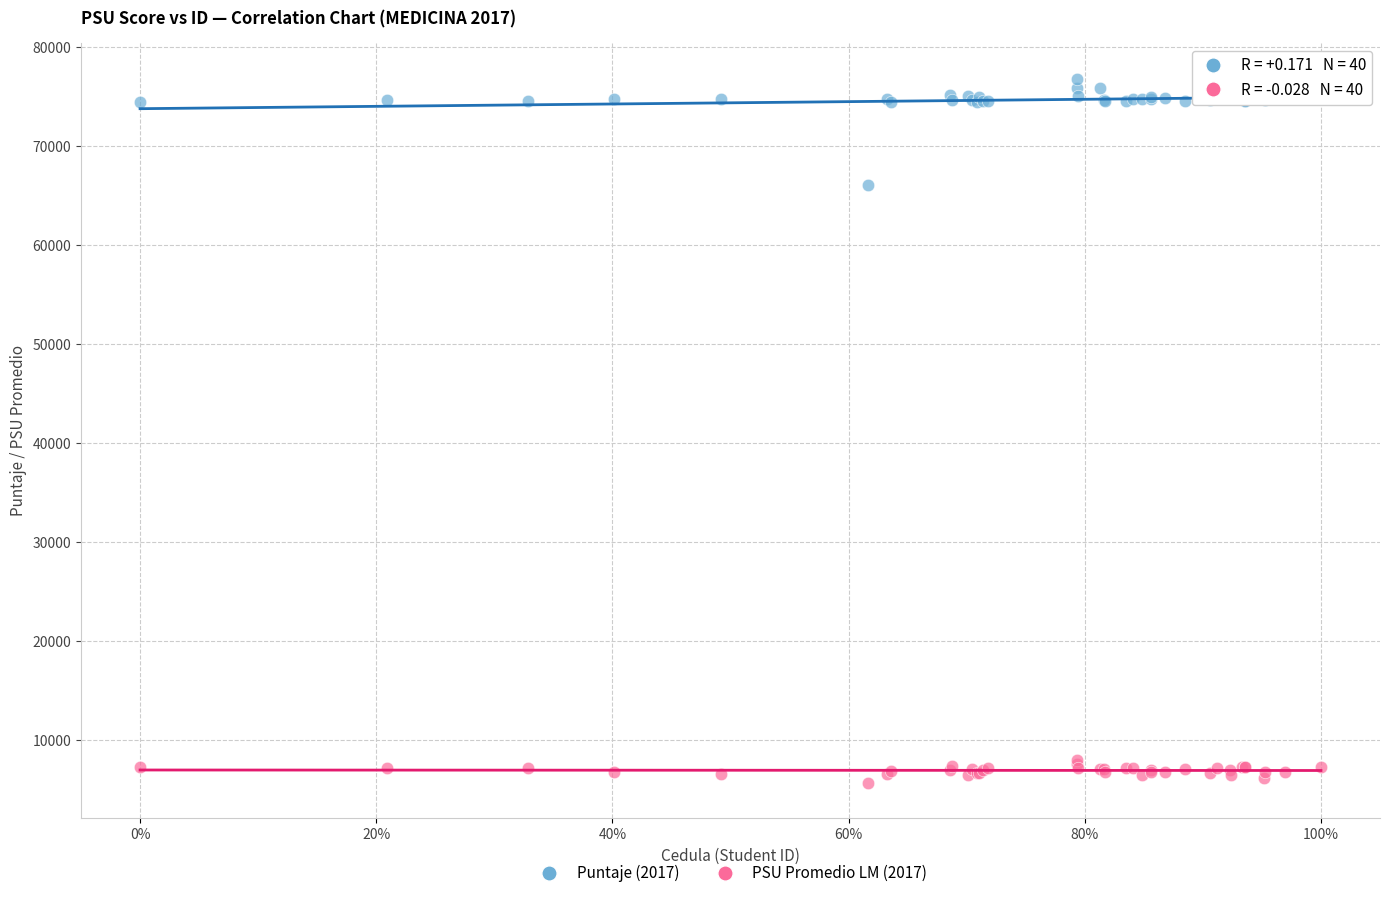

What are all the series names shown in the legend?

Puntaje (2017), PSU Promedio LM (2017)